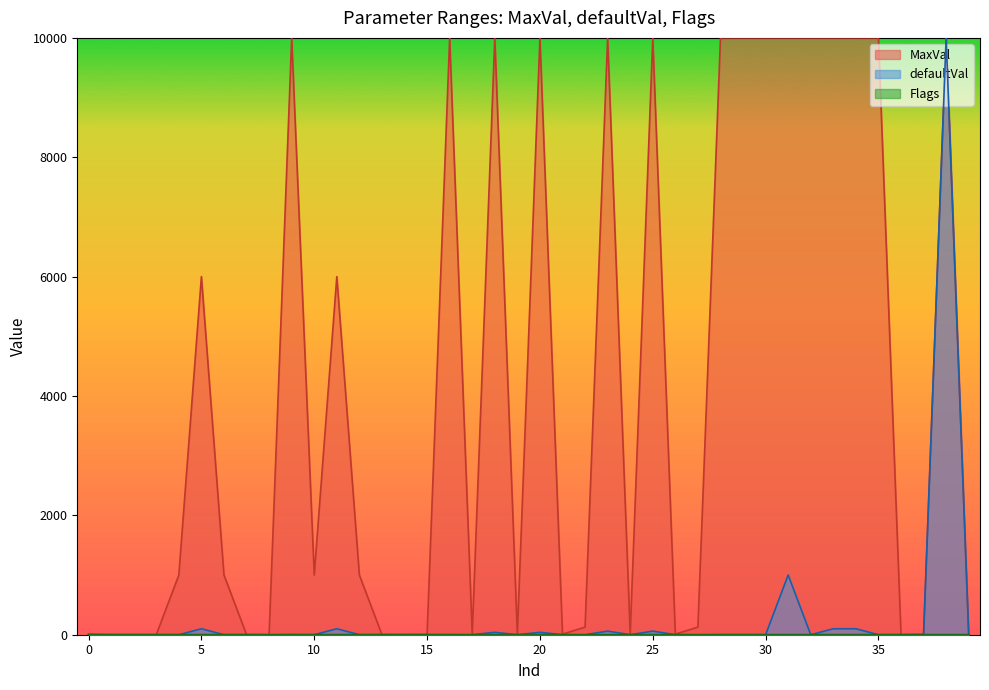

Which series ends up on top after the final intersection of Flags and defaultVal?

Flags